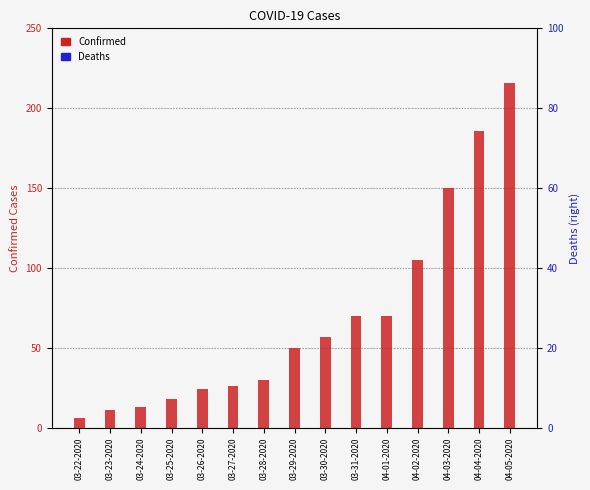

What is the sum of the Confirmed values at 03-22-2020 and 03-30-2020?

63